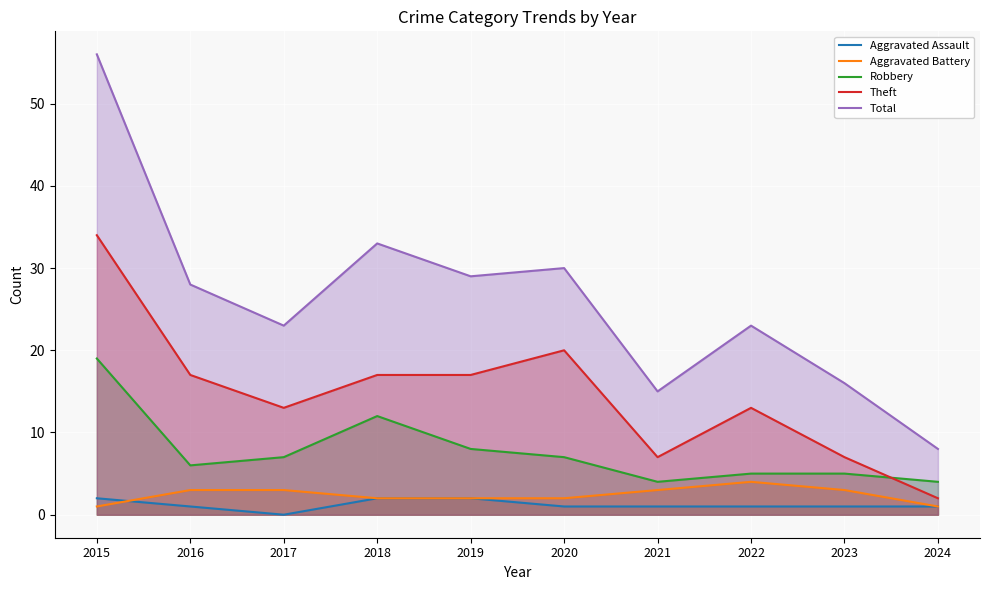

What is the lowest value of the Total series?

8